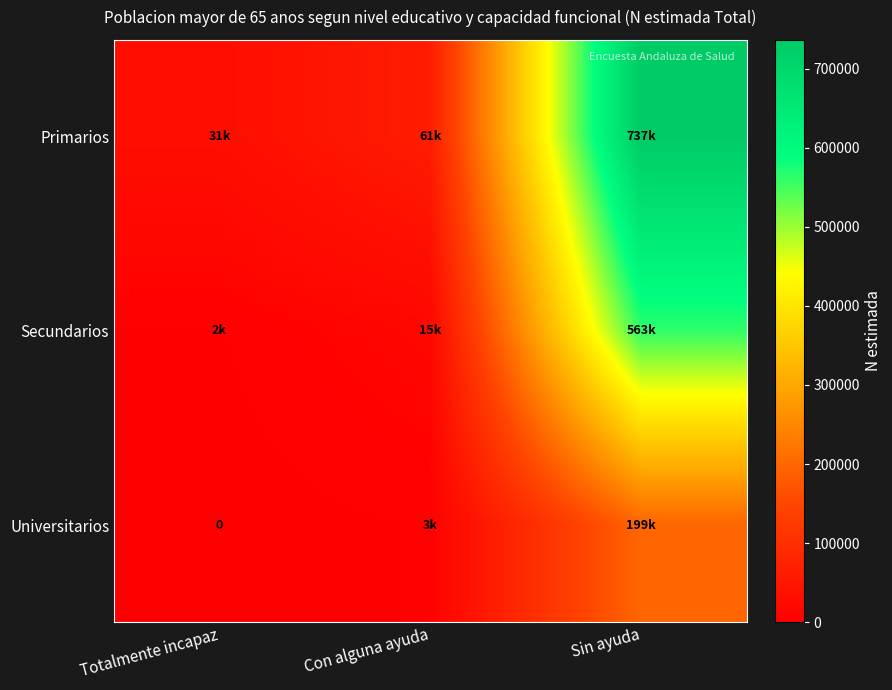

List the labels in order of Secundarios value, largest first.

Sin ayuda, Con alguna ayuda, Totalmente incapaz